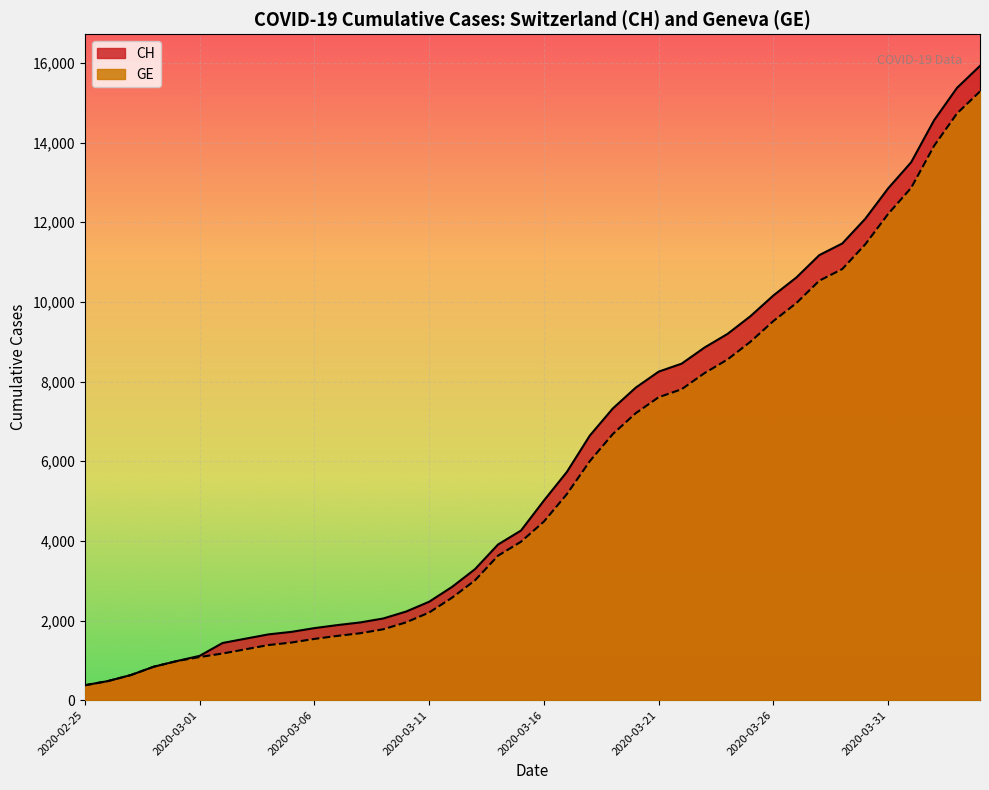

Reading right to left, list all the values displayed in this chart.

CH: 2020-04-04=15926	2020-04-03=15375	2020-04-02=14561	2020-04-01=13505	2020-03-31=12852	2020-03-30=12086	2020-03-29=11467	2020-03-28=11175	2020-03-27=10613	2020-03-26=10162	2020-03-25=9642	2020-03-24=9196	2020-03-23=8855	2020-03-22=8449	2020-03-21=8249	2020-03-20=7847	2020-03-19=7323	2020-03-18=6644	2020-03-17=5731	2020-03-16=5012	2020-03-15=4259	2020-03-14=3908	2020-03-13=3291	2020-03-12=2845	2020-03-11=2472	2020-03-10=2226	2020-03-09=2051	2020-03-08=1952	2020-03-07=1885	2020-03-06=1809	2020-03-05=1715	2020-03-04=1652	2020-03-03=1544	2020-03-02=1436	2020-03-01=1113	2020-02-29=981	2020-02-28=840	2020-02-27=630	2020-02-26=479	2020-02-25=375
GE: 2020-04-04=15284	2020-04-03=14733	2020-04-02=13919	2020-04-01=12863	2020-03-31=12210	2020-03-30=11444	2020-03-29=10825	2020-03-28=10533	2020-03-27=9971	2020-03-26=9520	2020-03-25=9000	2020-03-24=8554	2020-03-23=8213	2020-03-22=7807	2020-03-21=7607	2020-03-20=7205	2020-03-19=6681	2020-03-18=6002	2020-03-17=5174	2020-03-16=4485	2020-03-15=3978	2020-03-14=3627	2020-03-13=3010	2020-03-12=2574	2020-03-11=2201	2020-03-10=1955	2020-03-09=1780	2020-03-08=1681	2020-03-07=1614	2020-03-06=1538	2020-03-05=1447	2020-03-04=1384	2020-03-03=1278	2020-03-02=1171	2020-03-01=1083	2020-02-29=981	2020-02-28=840	2020-02-27=630	2020-02-26=479	2020-02-25=375